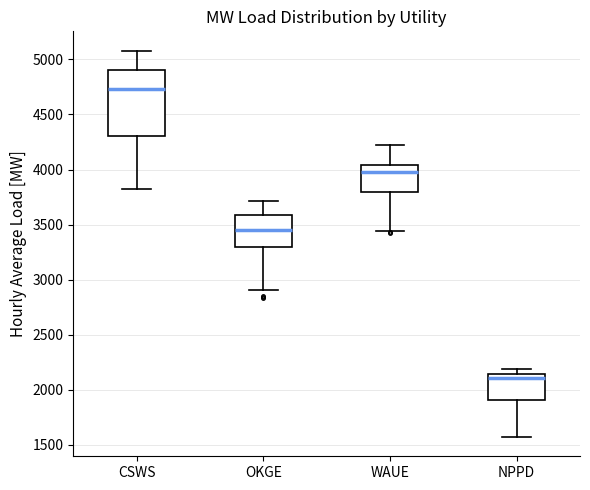

Which box has the highest median line?

CSWS